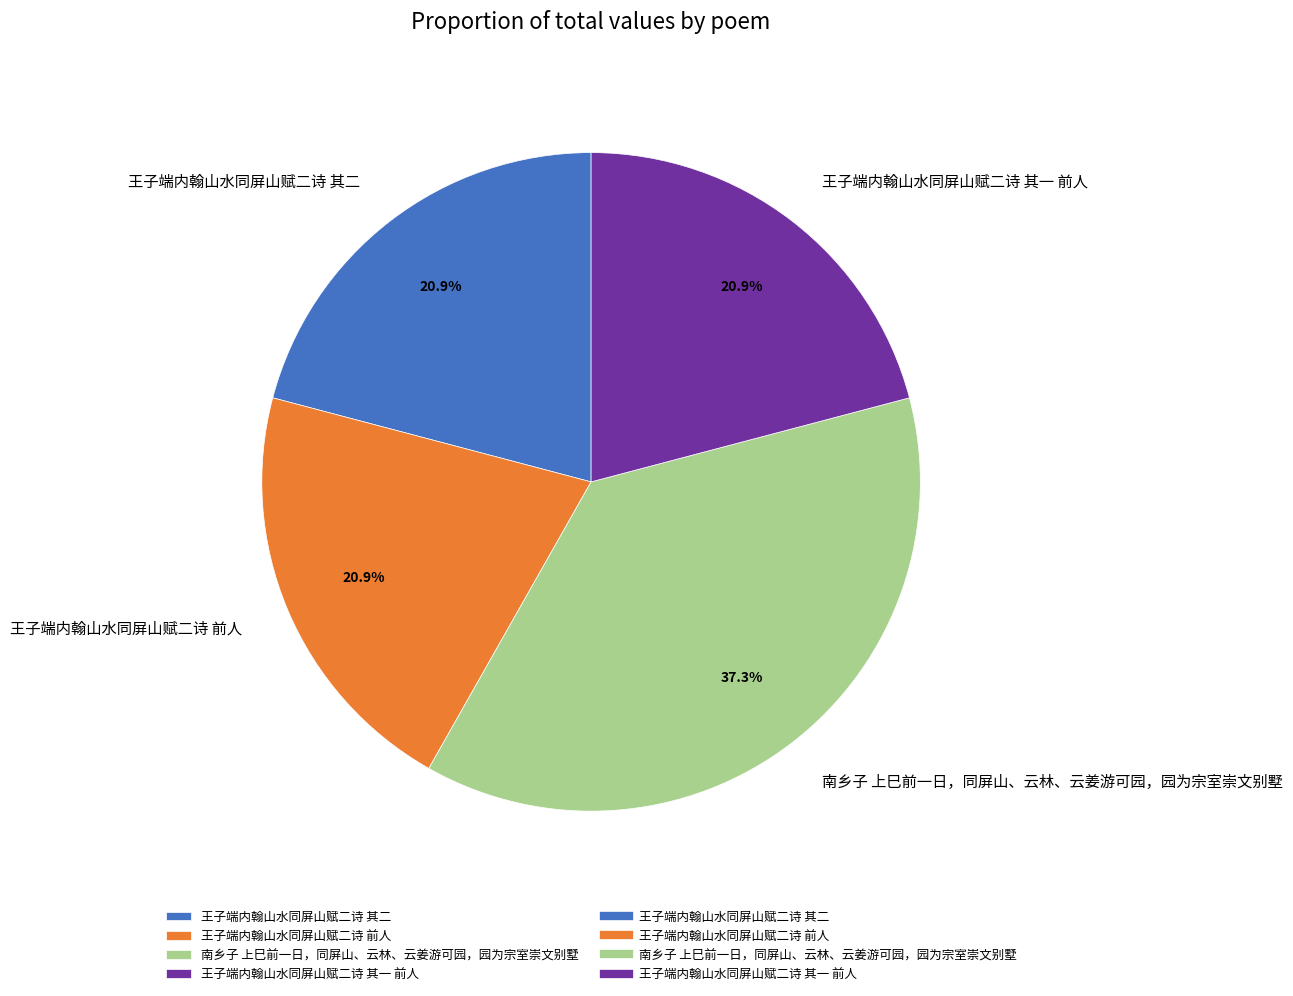

How many slices are in this pie chart?

4